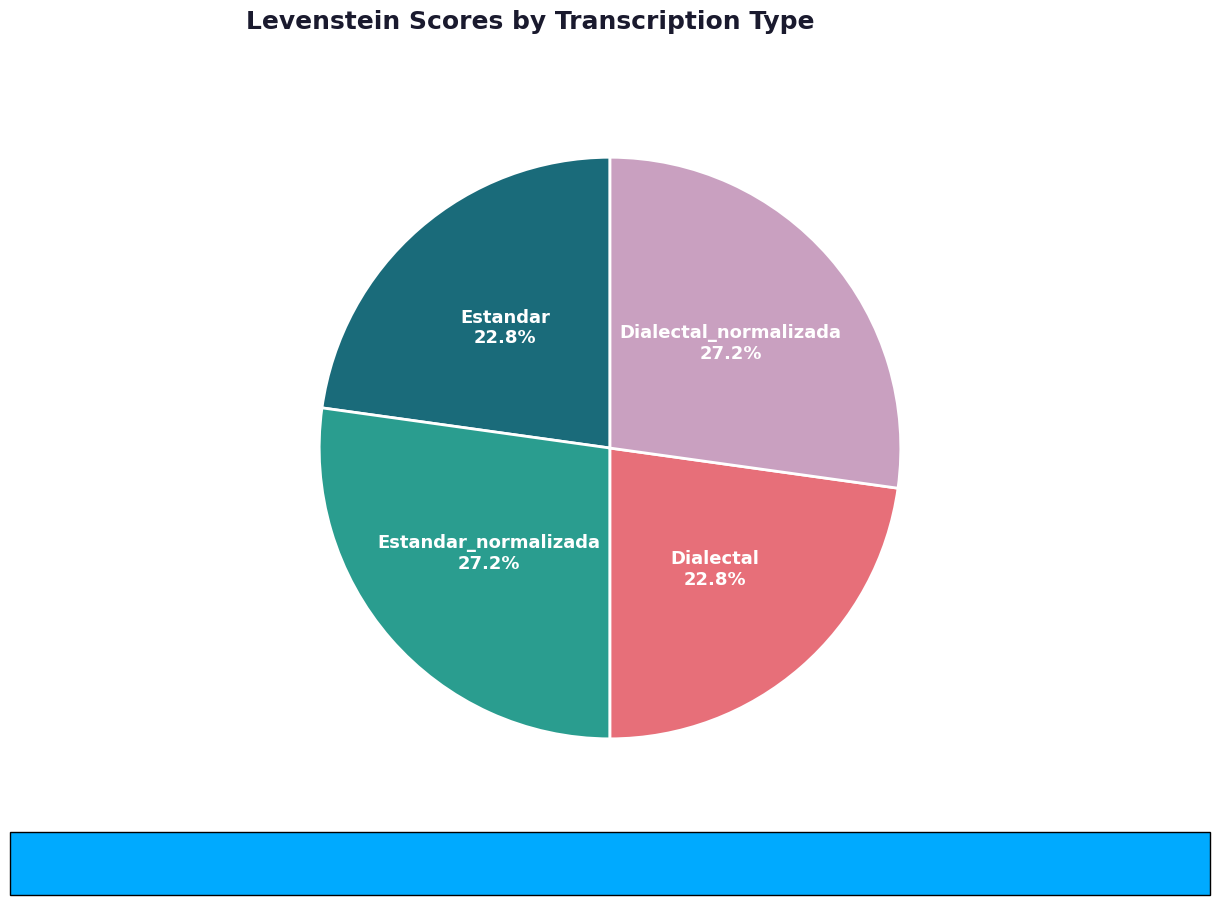

Is there a majority slice in this chart?

No